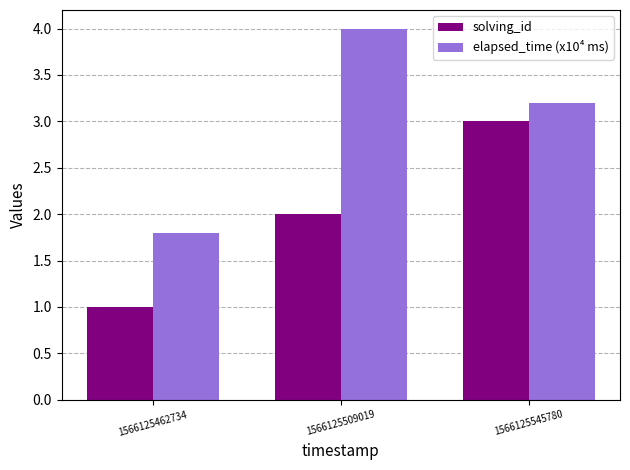

What is the difference between the solving_id values at 1566125545780 and 1566125462734?

2.0